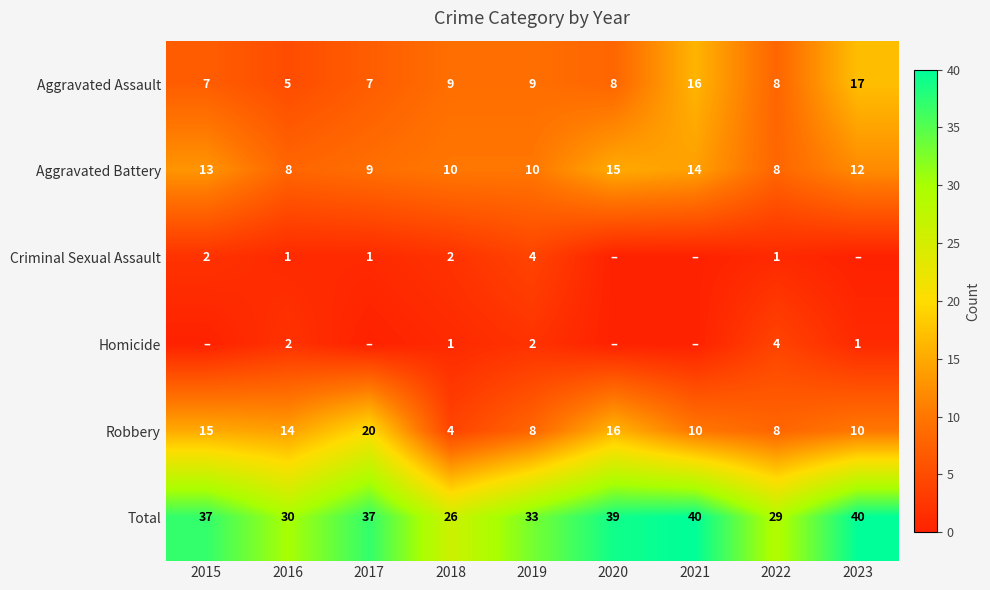

What is the highest value of the Aggravated Assault series?

17